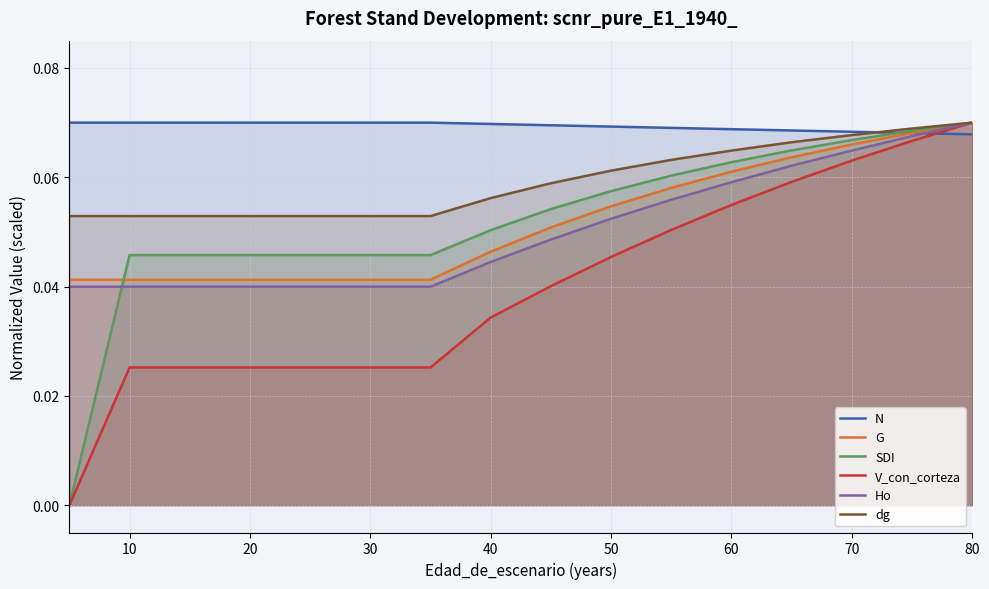

At how many categories does at least one series exceed 0?

16